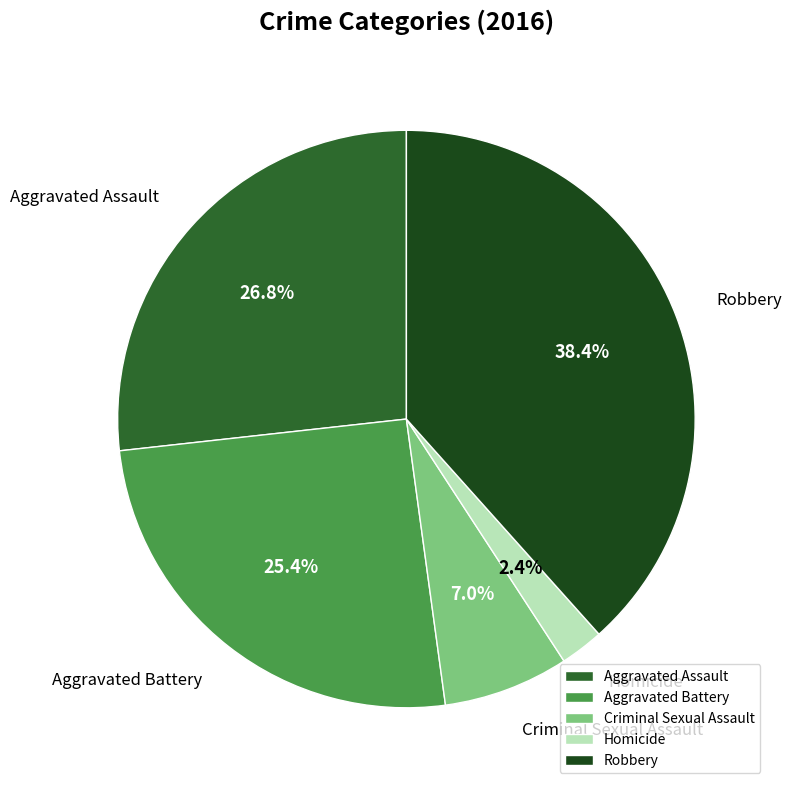

To the nearest percent, what is the average slice percentage?

20%